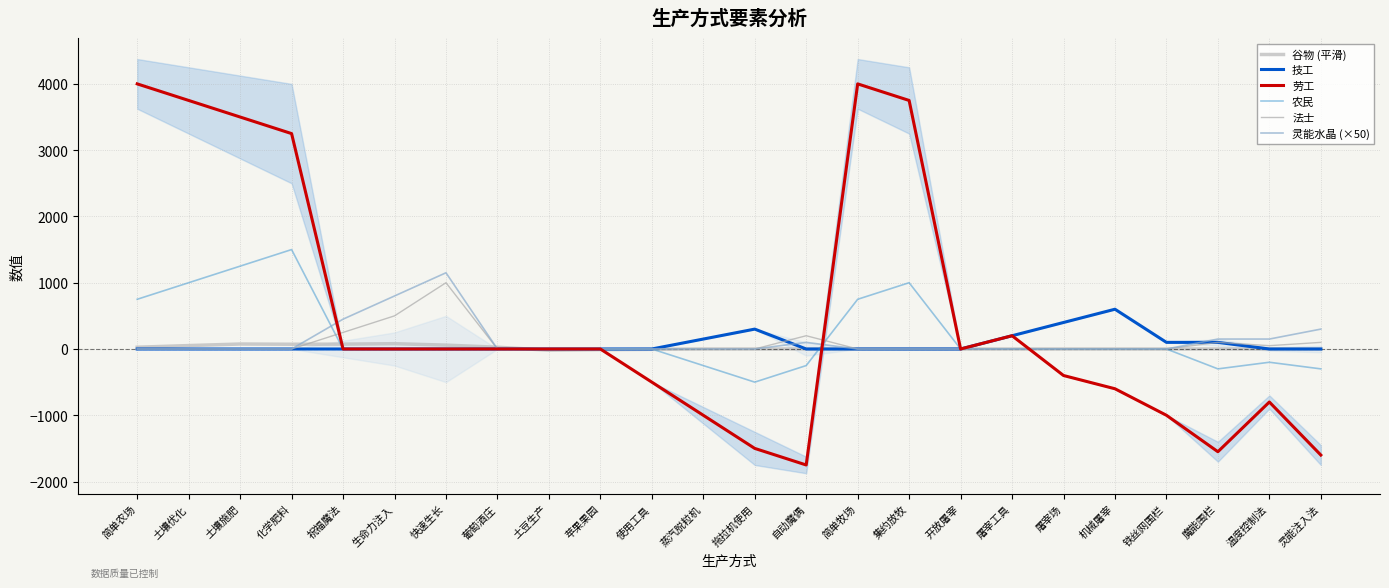

How many values in 劳工 are below zero?

10